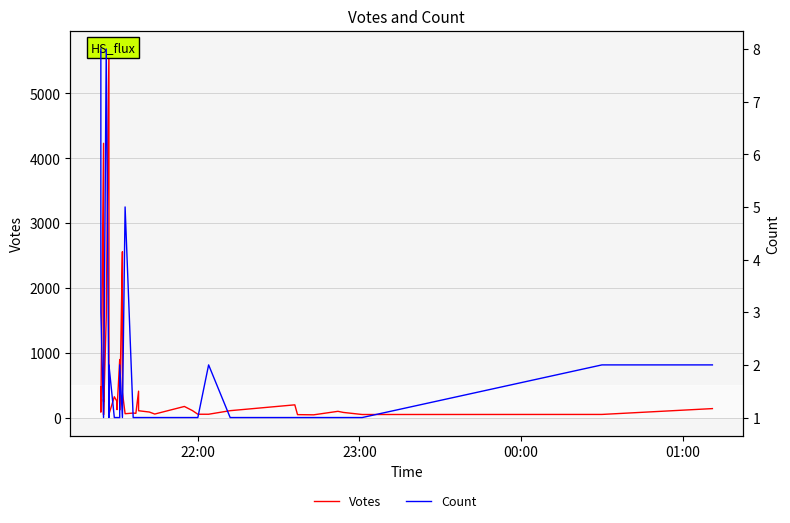

What is the difference between the maximum and minimum values in the Count series?

7